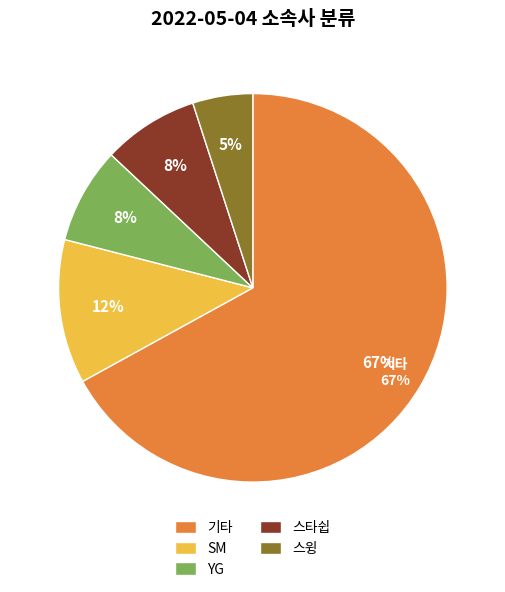

What is the majority slice?

기타